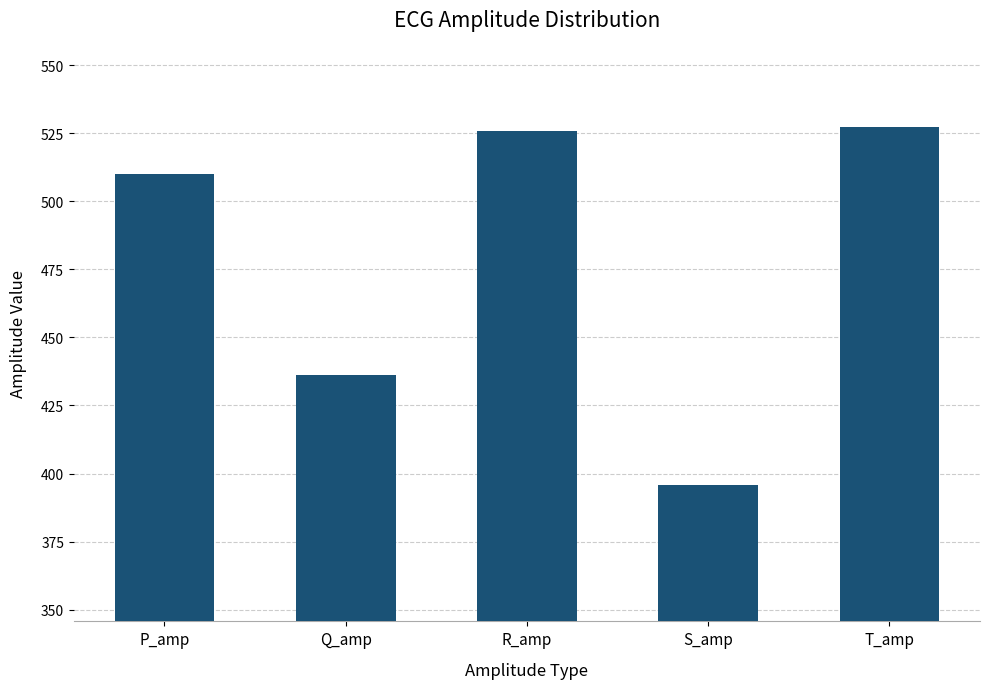

Reading left to right, what are all the values shown in this chart?

510.0	436.0	525.9	395.7	527.2